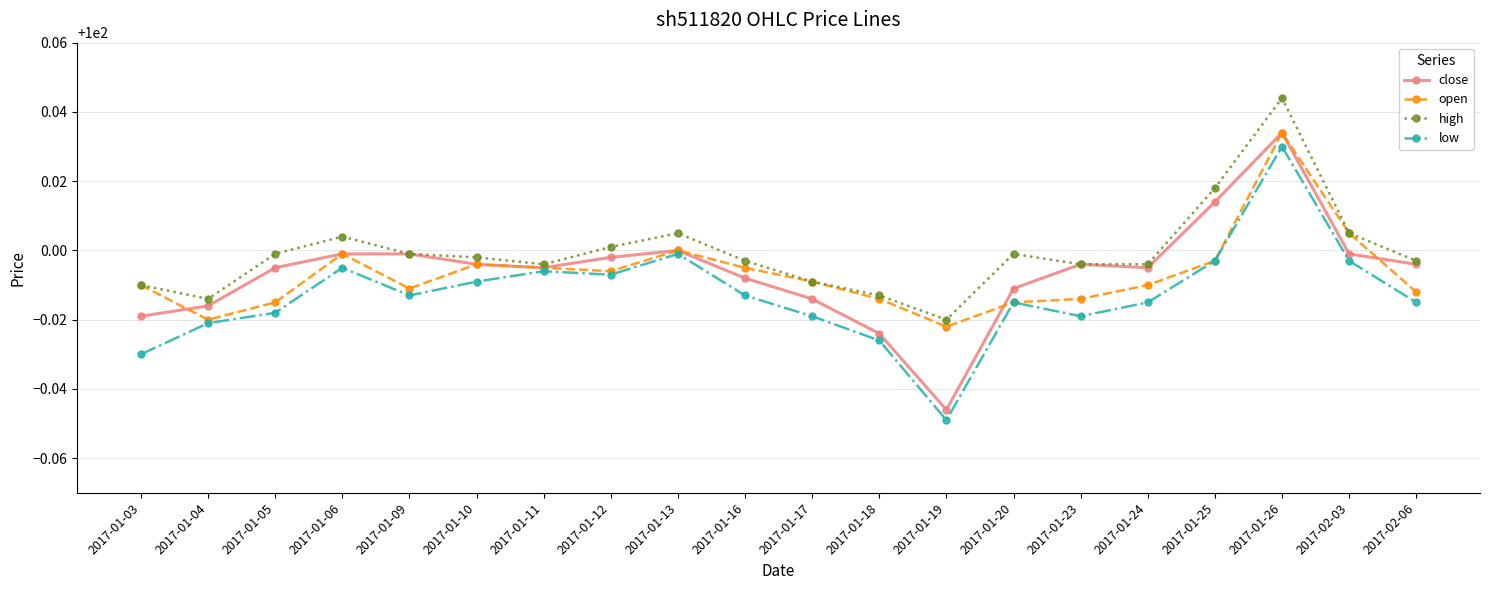

Where is the first local maximum for high?

2017-01-06